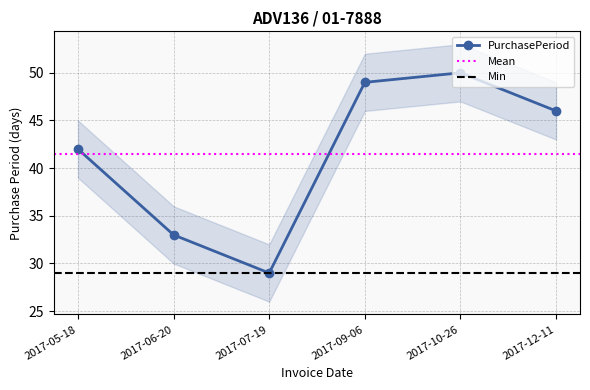

What is the difference between the second highest and second lowest values?

16